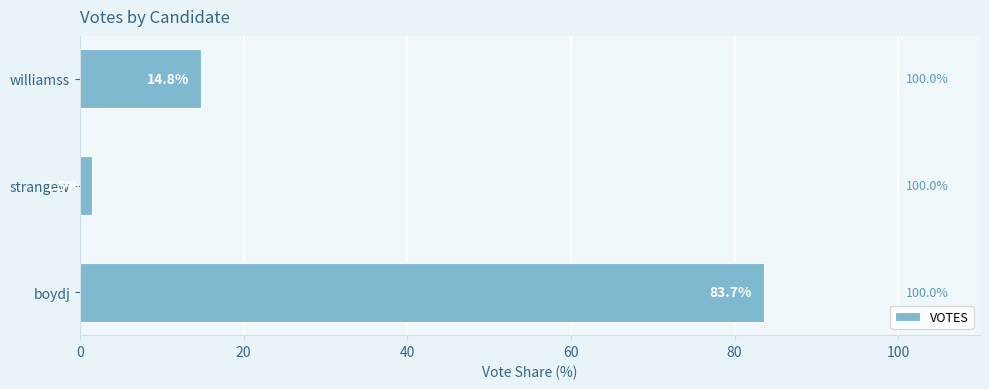

Are the bars grouped side by side (vs. stacked)?

No